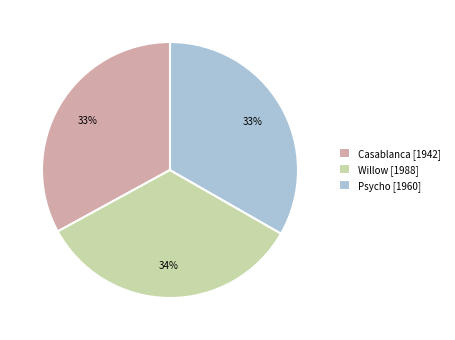

Approximately how many times larger is the value at Casablanca compared to Willow?

1.0